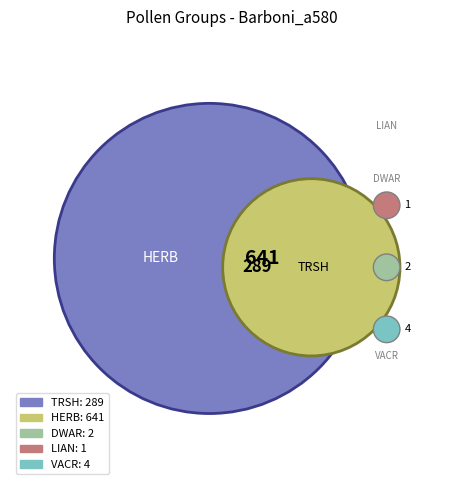

Approximately how many times larger is the value at TRSH compared to HERB?

0.5